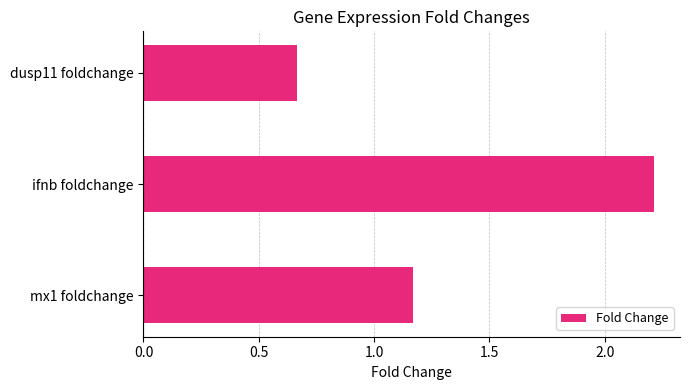

How many bars are there in total?

3